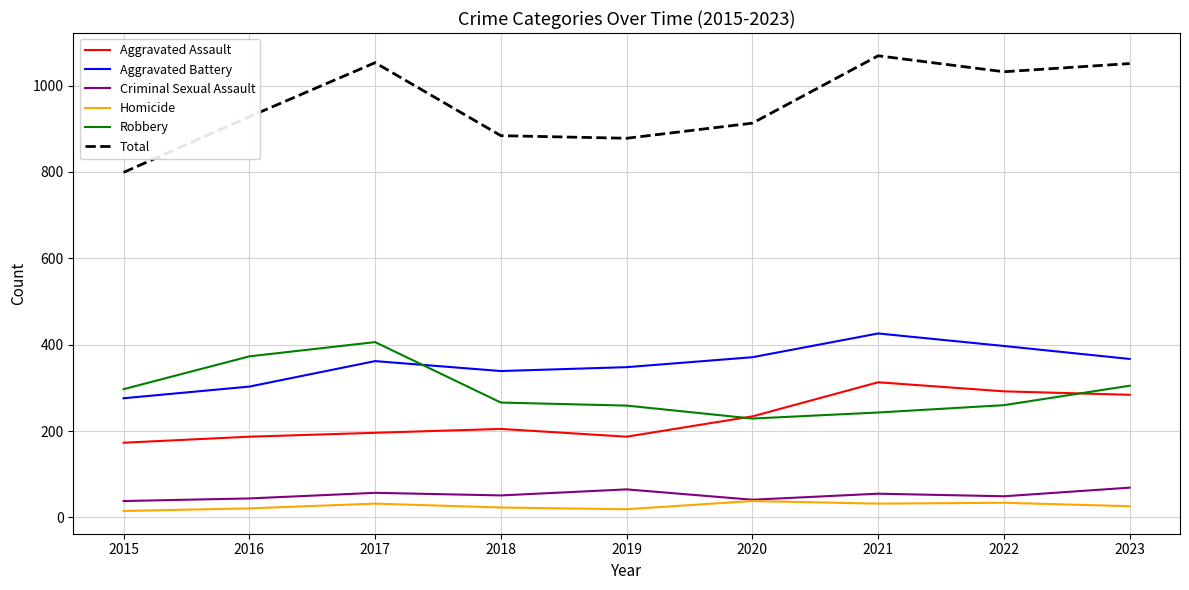

What is the greatest value displayed?

1069